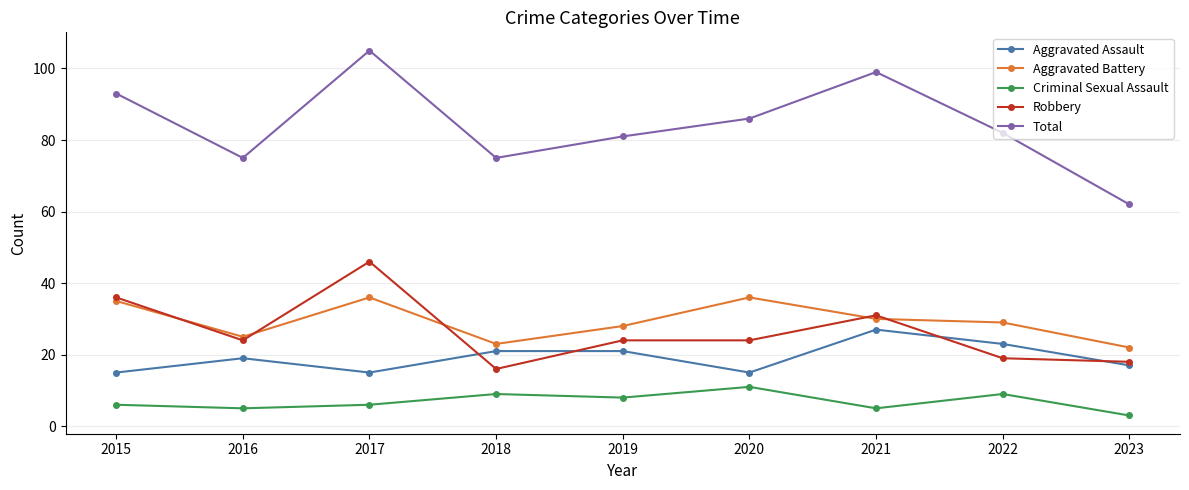

At which category is the sum across all series the highest?

2017